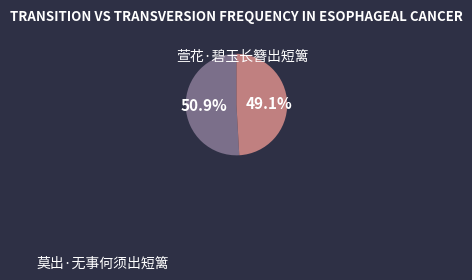

Rank the categories by value from highest to lowest.

萱花·碧玉长簪出短篱, 莫出·无事何须出短篱